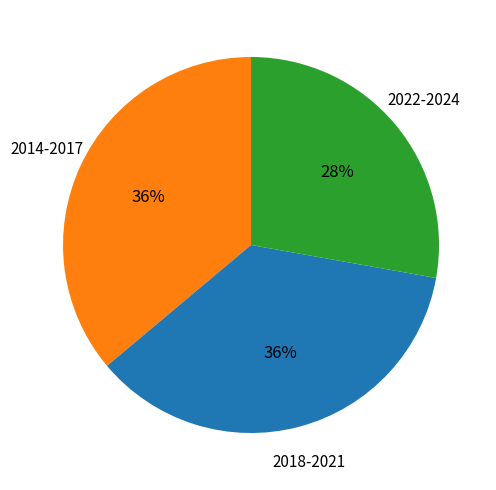

To the nearest percent, what is the difference between the largest and smallest slice percentages?

8%